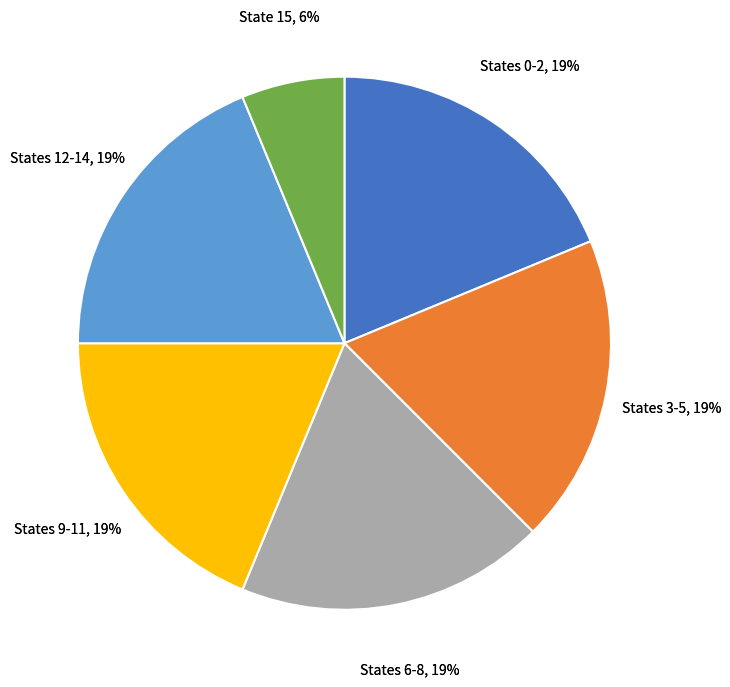

True or false: State 4 accounts for 28% of the total.

False